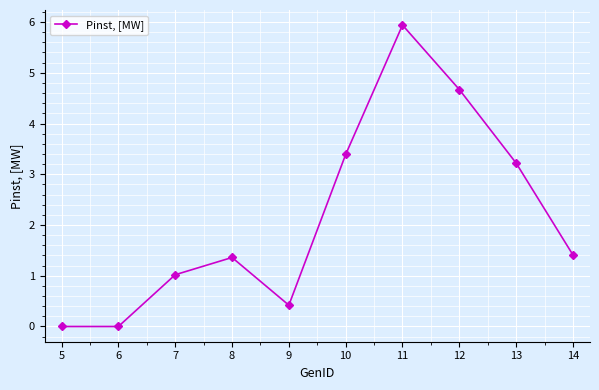

What is the sum of the values at 14 and 12?

6.1